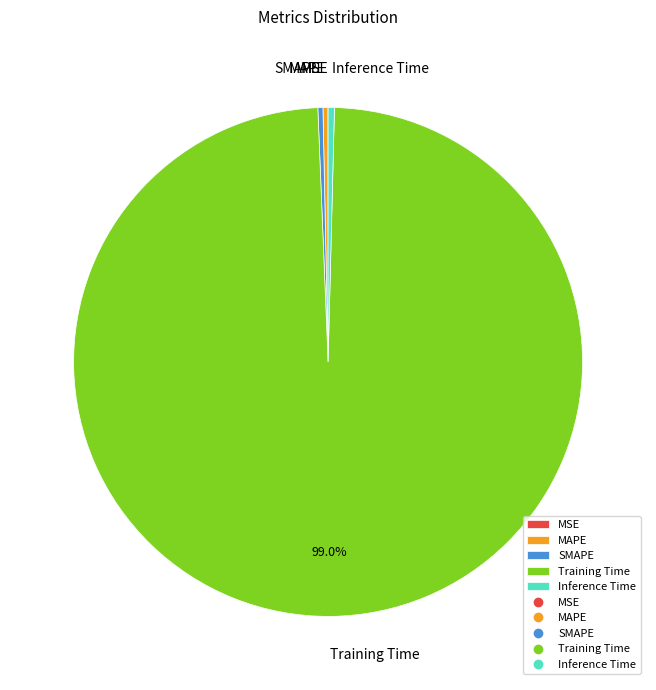

Which category has the biggest portion of the pie?

Training Time